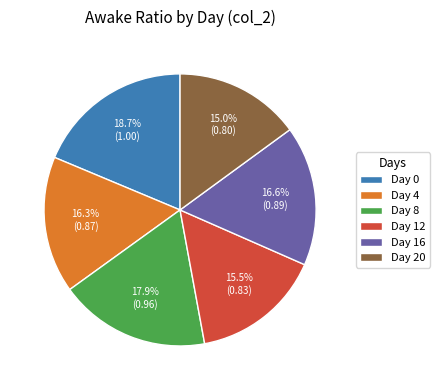

Is there any slice that represents more than half of the pie?

No